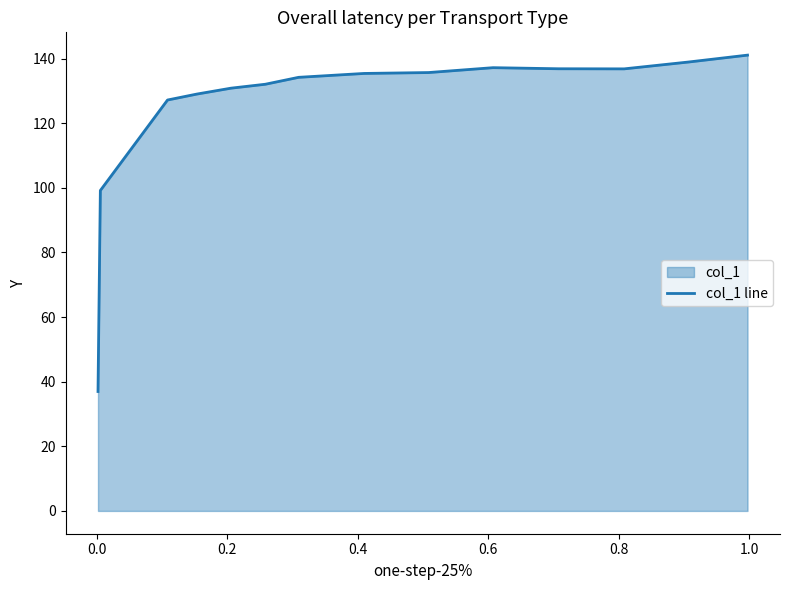

Does the chart display data point markers on the line(s)?

No